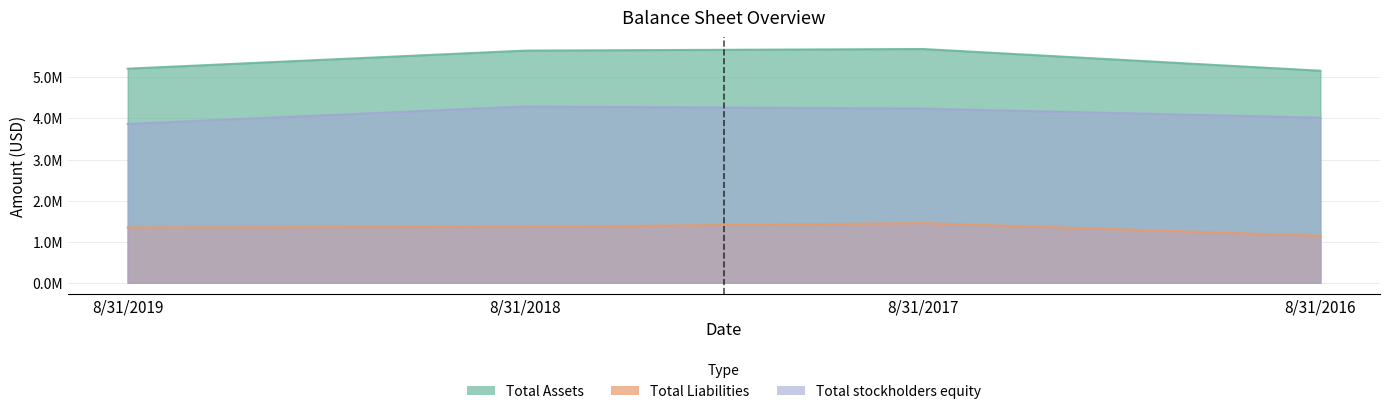

What is the total value across all series at 8/31/2016?

10321728